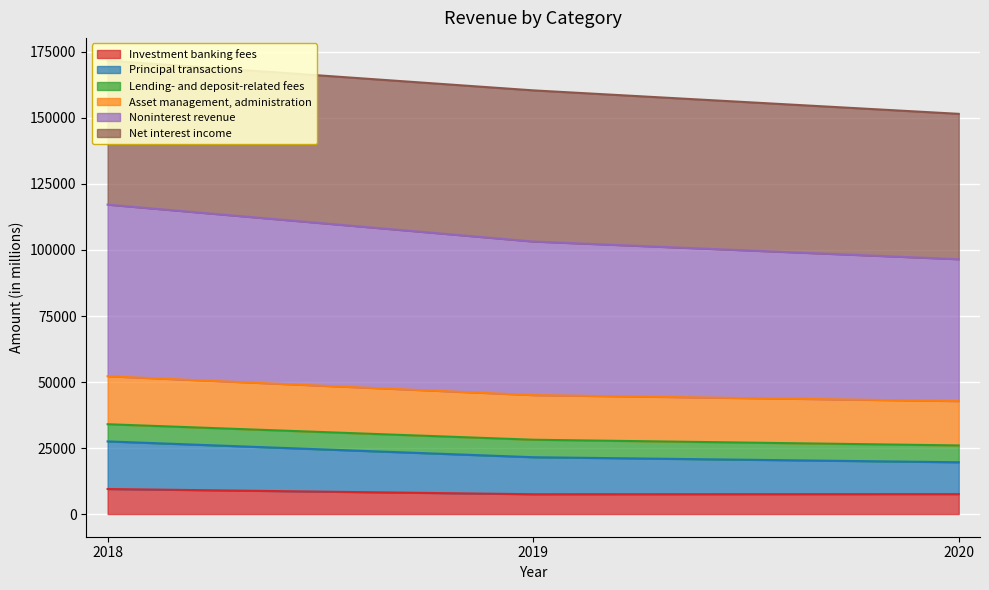

The value of Investment banking fees at 2018 is 9486. True or false?

True